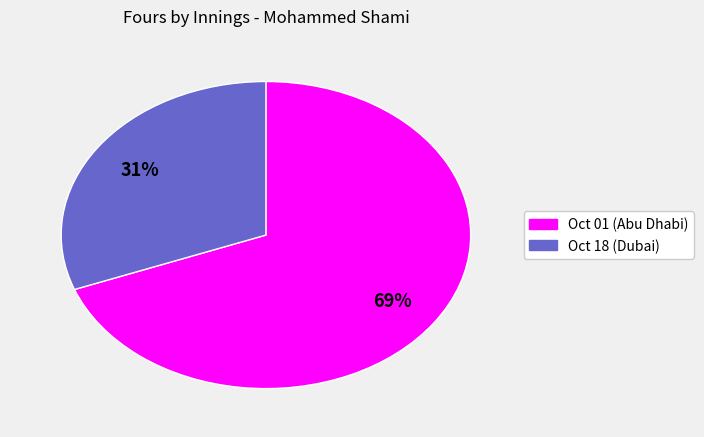

Is there a majority slice in this chart?

Yes